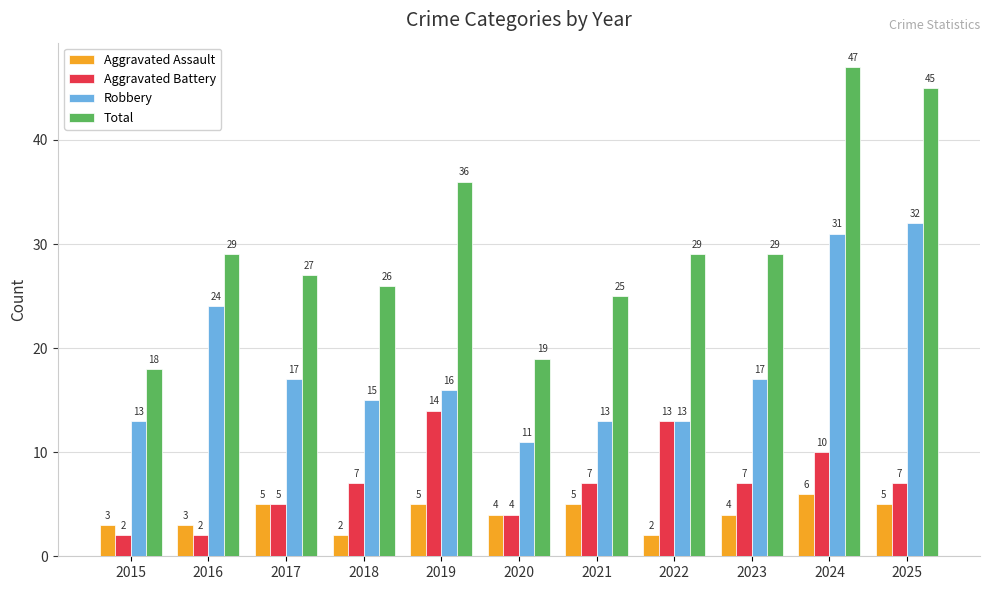

How many groups of bars are there?

11